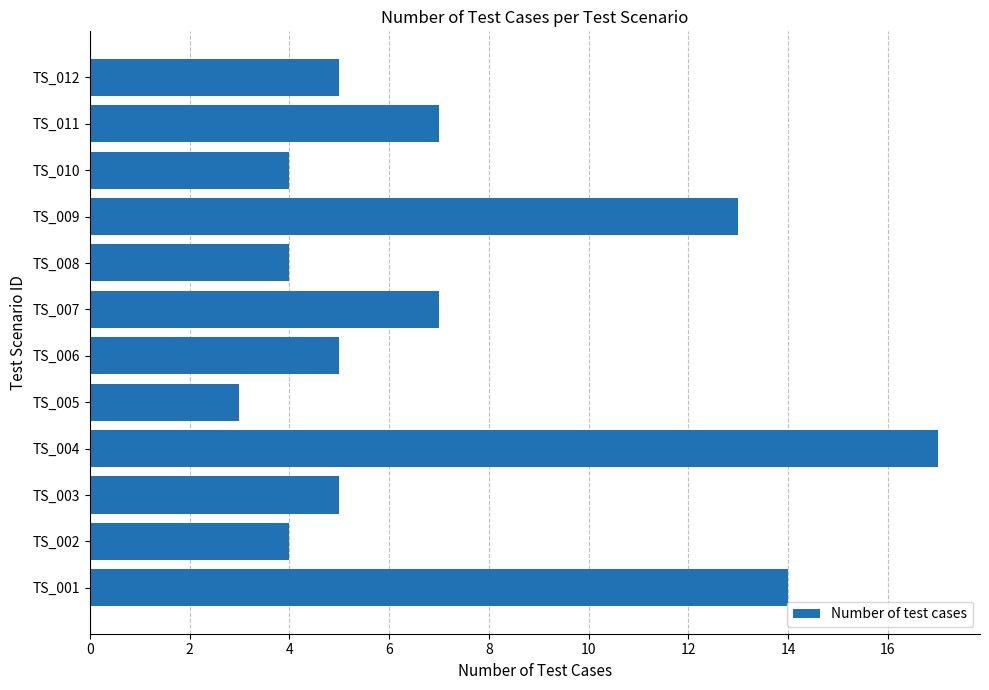

What is the sum of all values?

88